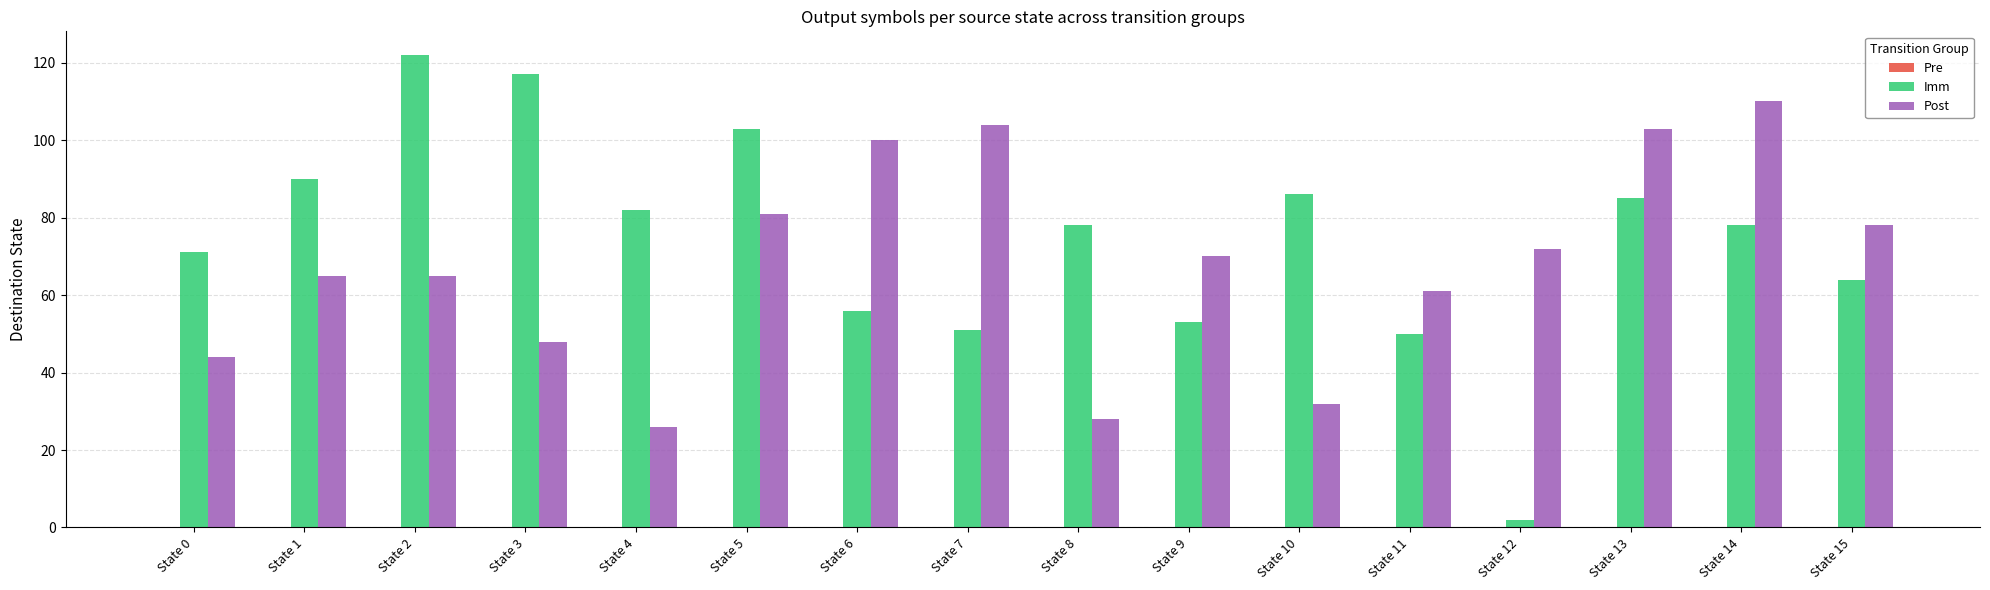

Where does the Post series first go above 70?

State 5